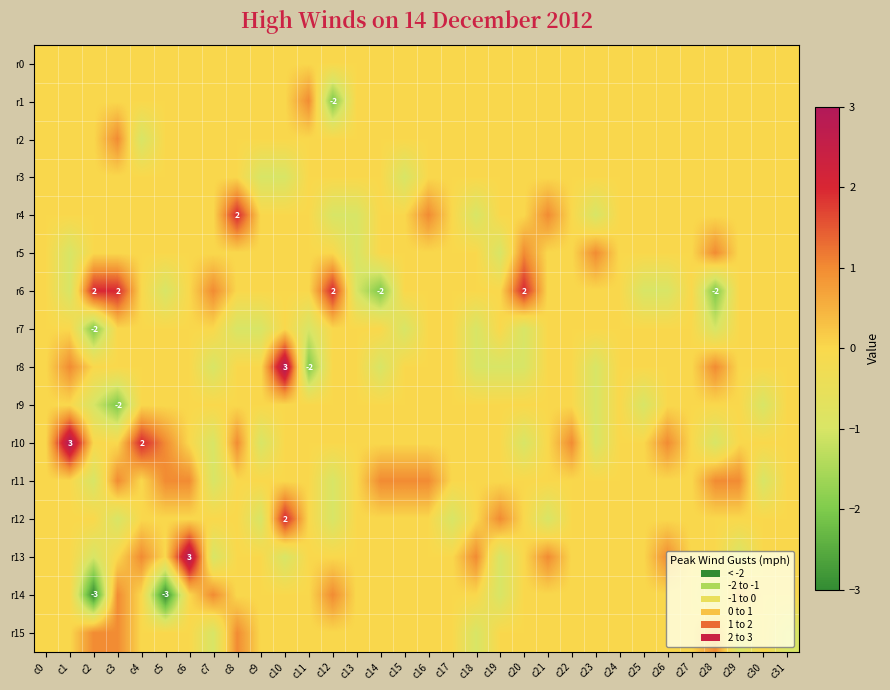

Is the value of r11 at c15 greater than the value of r13 at c31?

Yes